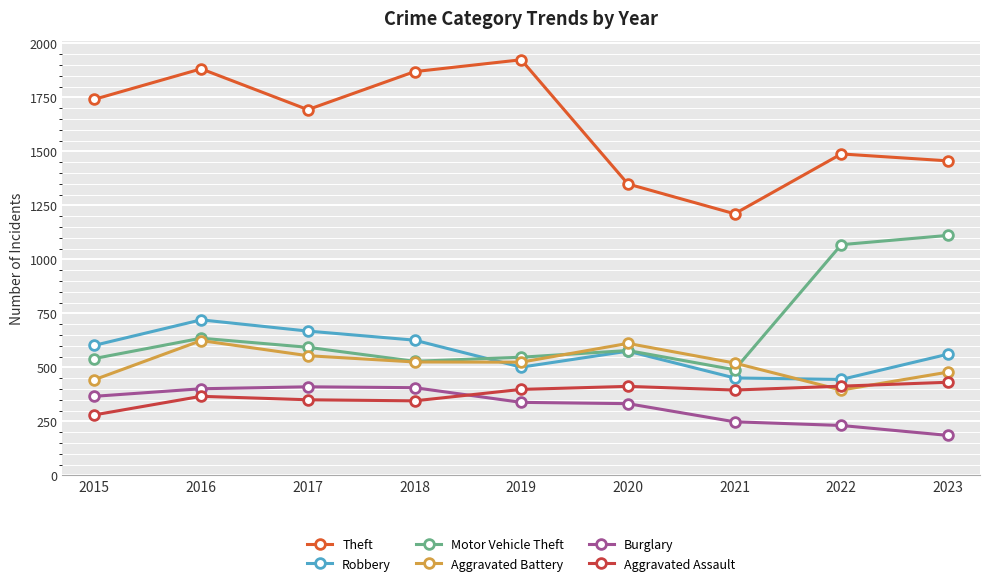

What is the average value of the Aggravated Assault series?

377